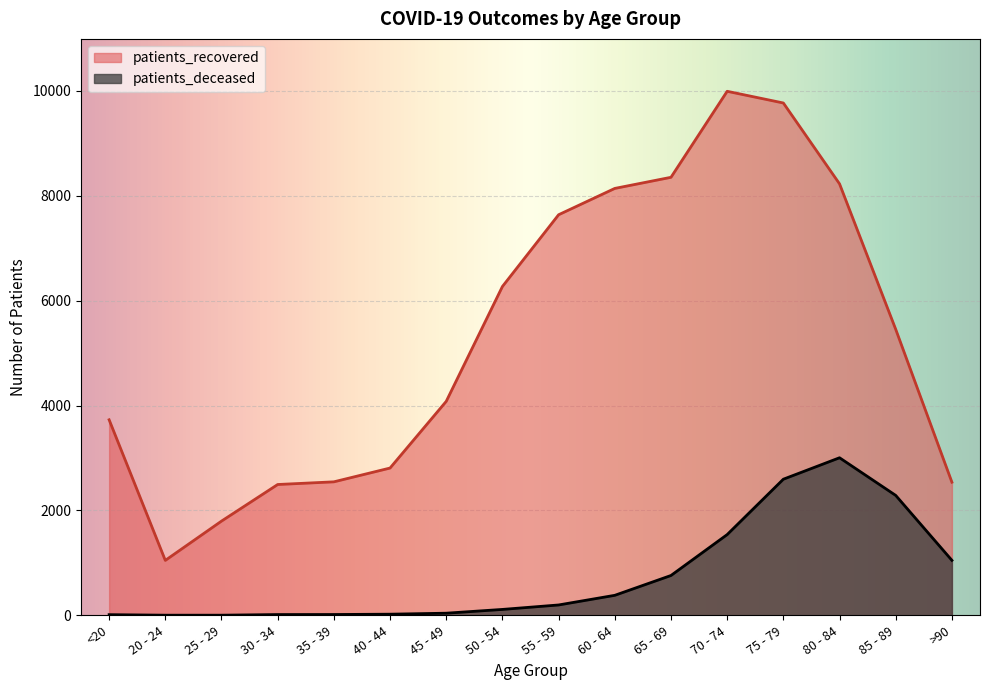

True or false: patients_deceased and patients_recovered cross at least once.

False